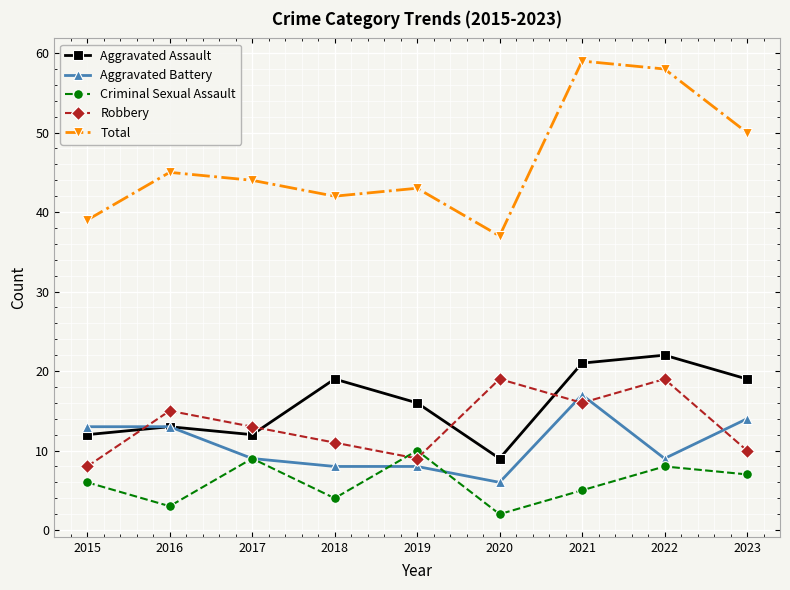

Reading right to left, what are all the values shown in this chart?

Aggravated Assault: 2023=19	2022=22	2021=21	2020=9	2019=16	2018=19	2017=12	2016=13	2015=12
Aggravated Battery: 2023=14	2022=9	2021=17	2020=6	2019=8	2018=8	2017=9	2016=13	2015=13
Criminal Sexual Assault: 2023=7	2022=8	2021=5	2020=2	2019=10	2018=4	2017=9	2016=3	2015=6
Robbery: 2023=10	2022=19	2021=16	2020=19	2019=9	2018=11	2017=13	2016=15	2015=8
Total: 2023=50	2022=58	2021=59	2020=37	2019=43	2018=42	2017=44	2016=45	2015=39